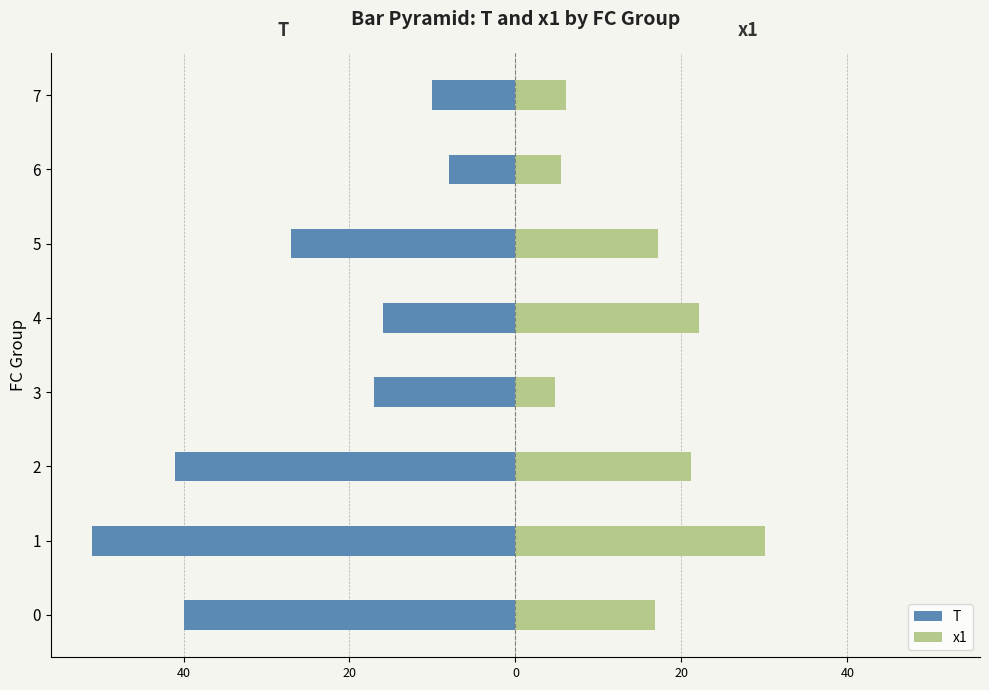

How many groups of bars are there?

8